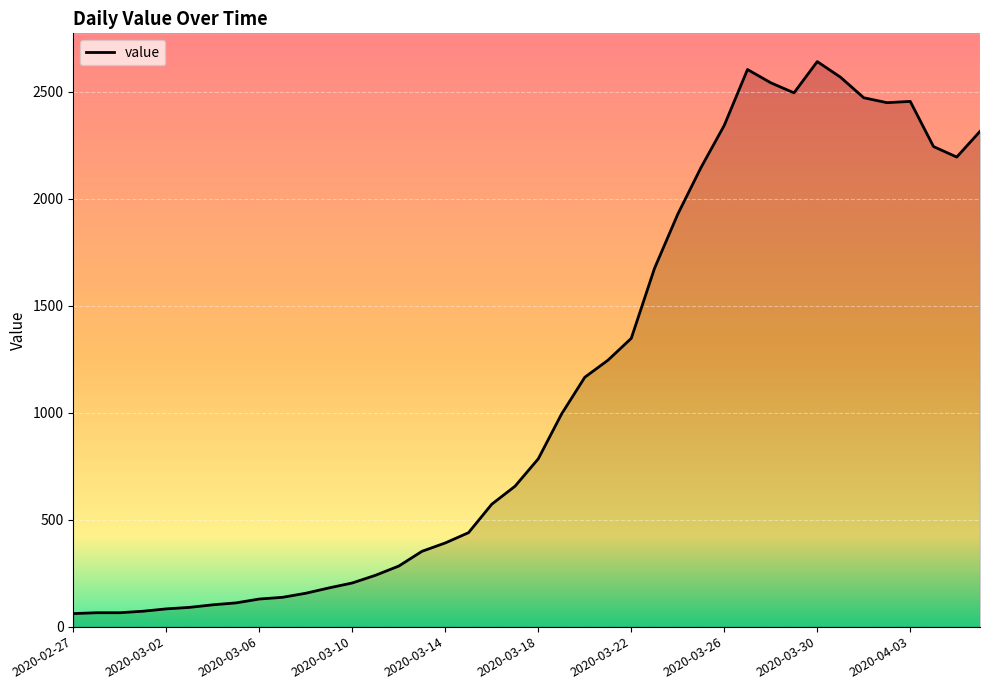

Reading left to right, what are all the values shown in this chart?

61	65	65	72	83	90	102	111	129	137	156	181	204	240	283	352	391	439	572	656	784	993	1165	1245	1347	1674	1927	2145	2342	2603	2541	2494	2640	2567	2471	2448	2454	2243	2194	2314